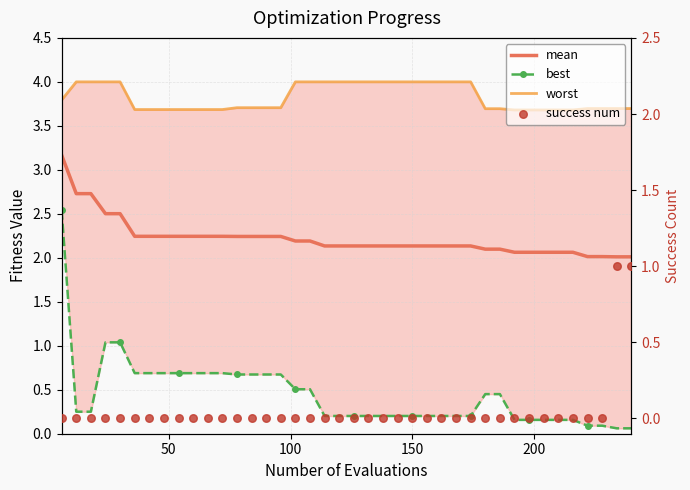

Which series has the largest Y range (max minus min)?

best